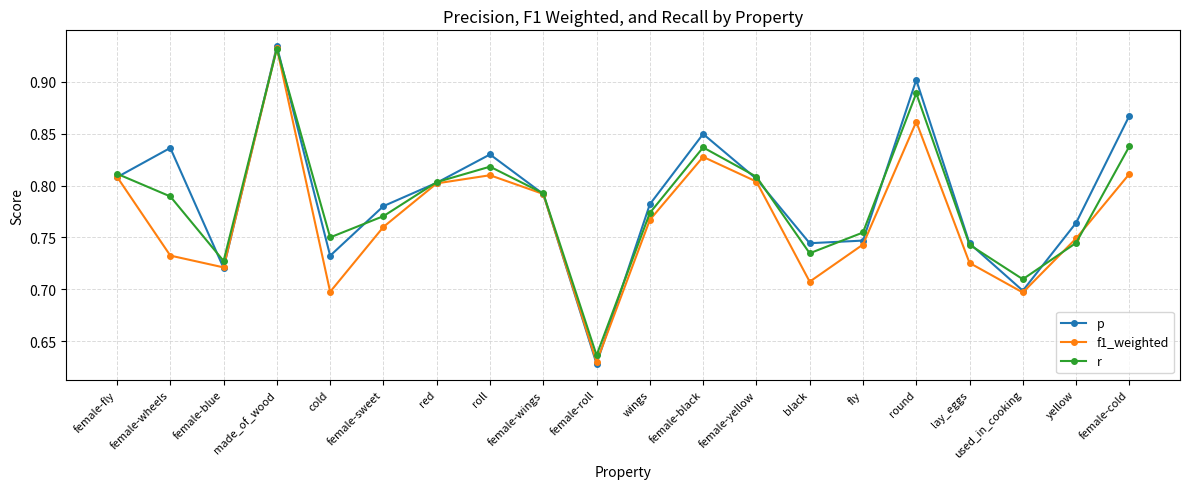

Rank the series by their average value, from lowest to highest.

f1_weighted, r, p